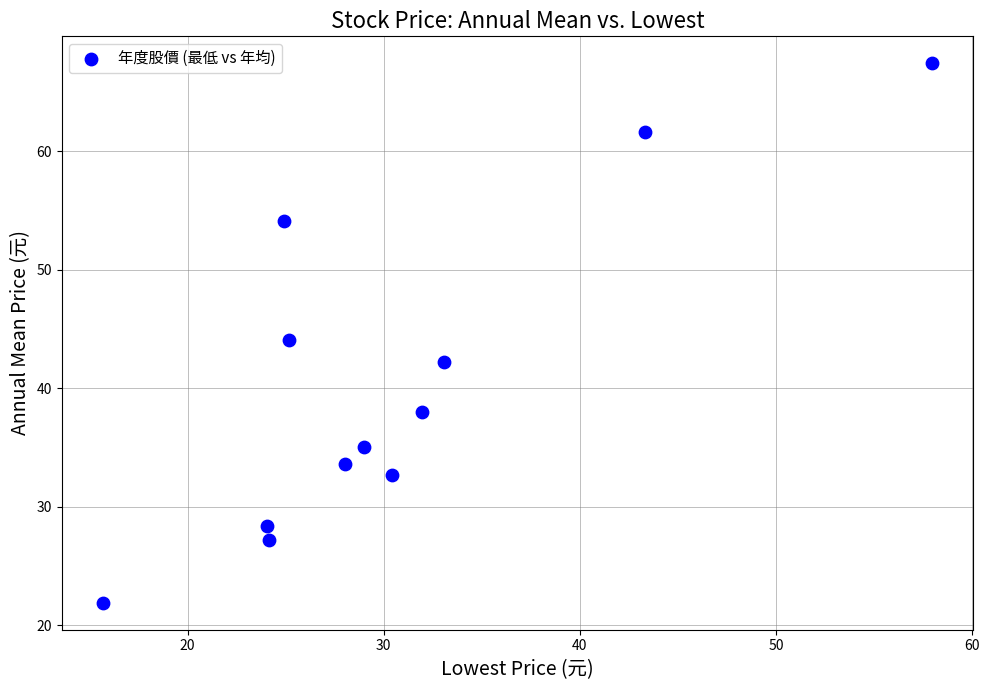

What is the range of X values (max minus min)?

42.2